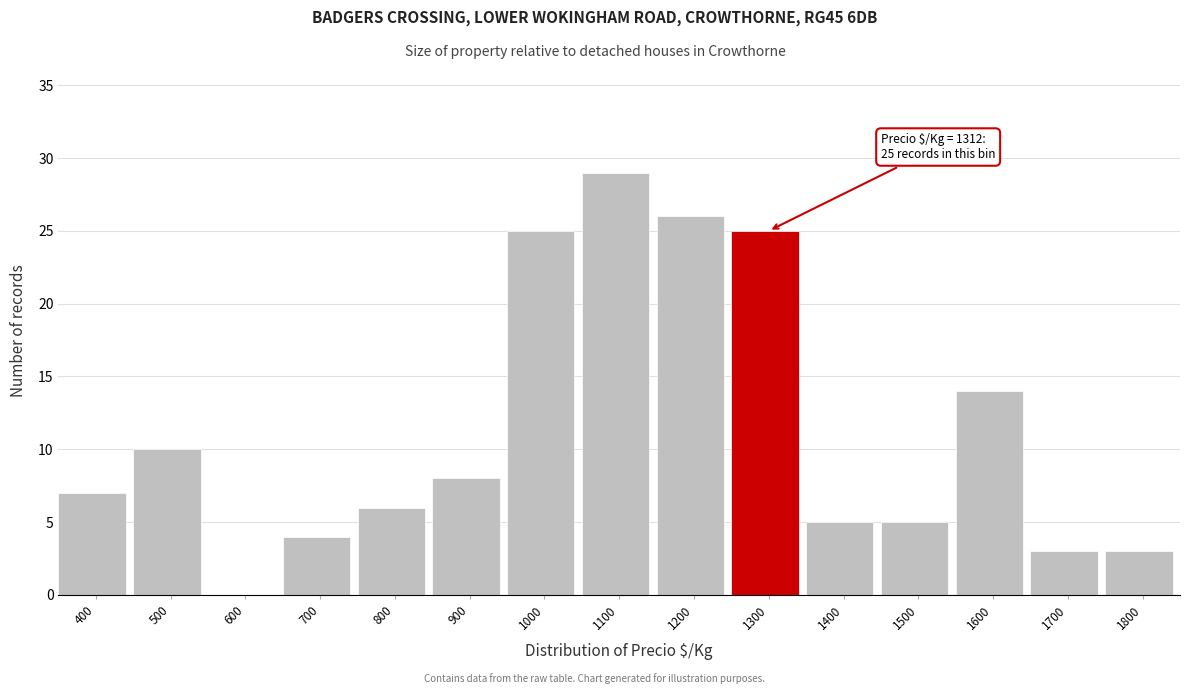

Reading left to right, list all the values displayed in this chart.

400=7	500=10	600=0	700=4	800=6	900=8	1000=25	1100=29	1200=26	1300=25	1400=5	1500=5	1600=14	1700=3	1800=3